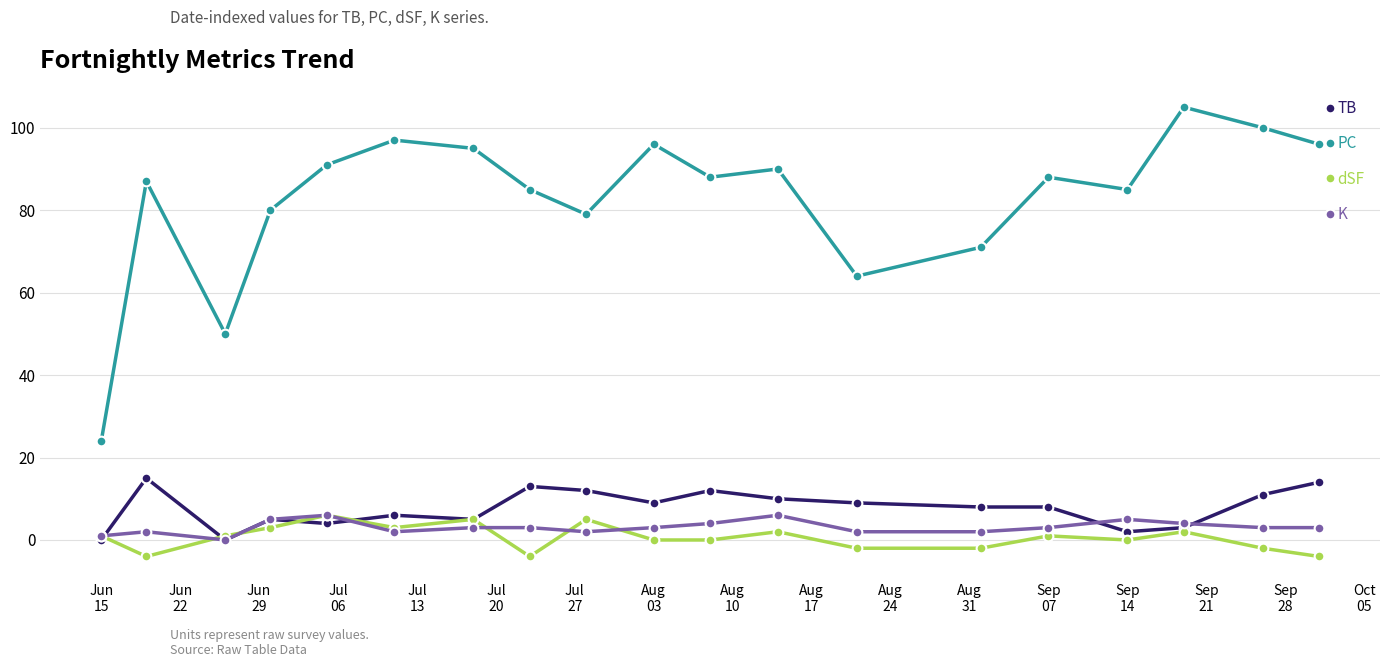

What is the greatest value displayed?

105